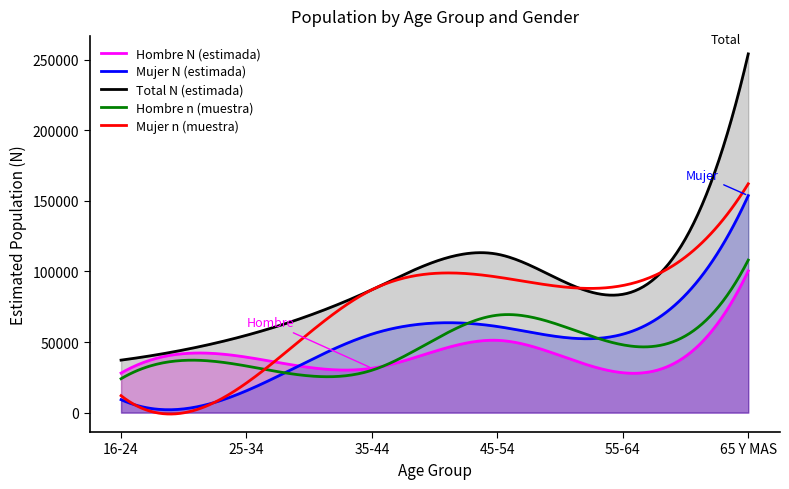

At which category is the sum across all series the highest?

65 Y MAS